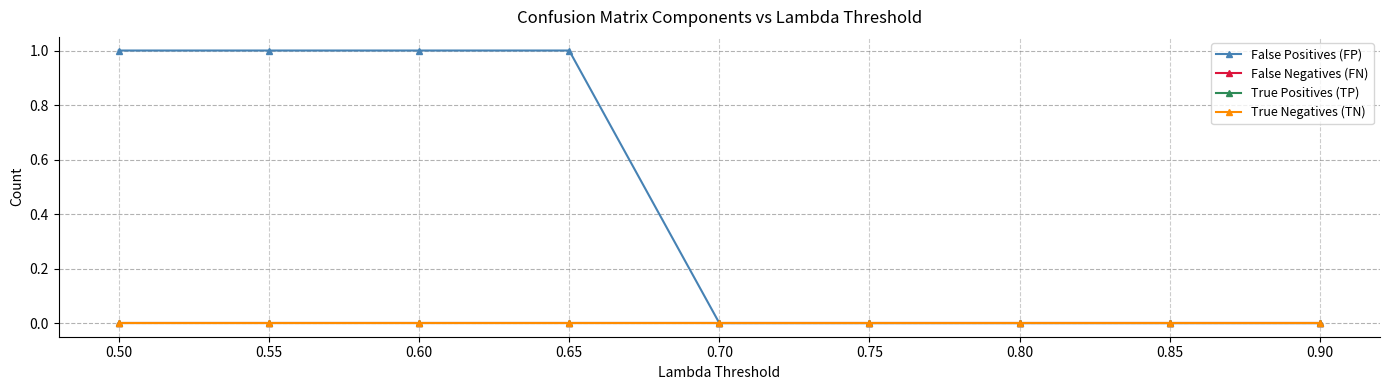

What is the spread (max minus min) of values at 0.60?

1